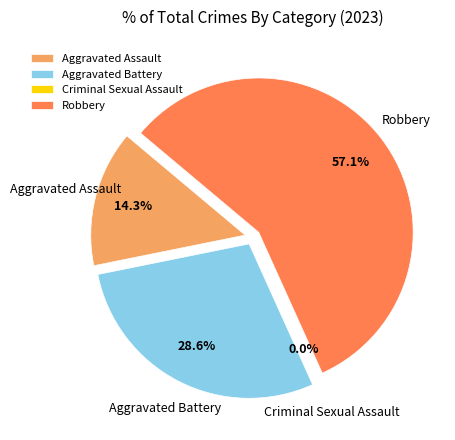

How much of the chart is everything except Robbery?

42.9%